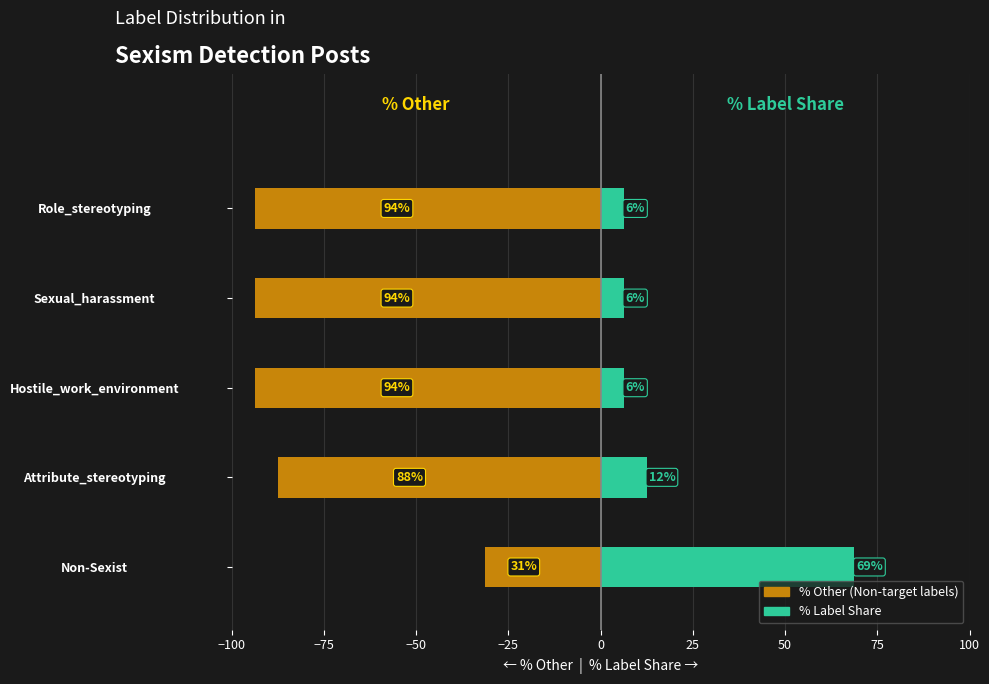

Is it true that % Other equals -93.8 at Role_stereotyping?

True